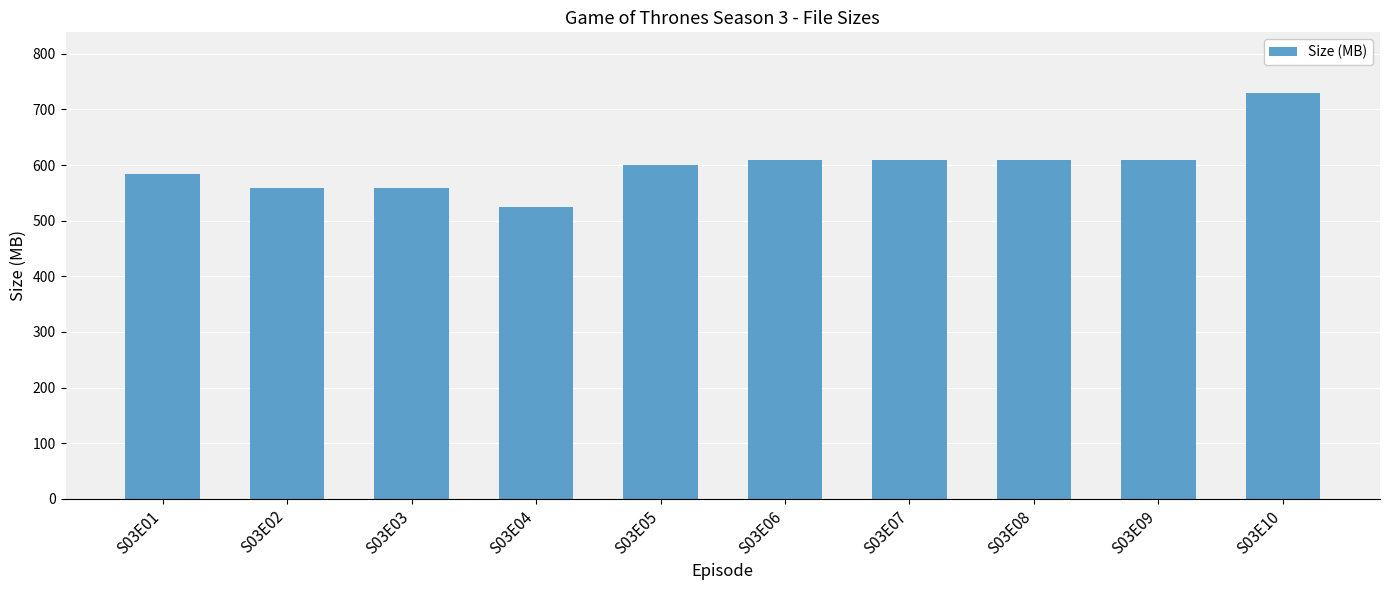

What is the average value?

599.1